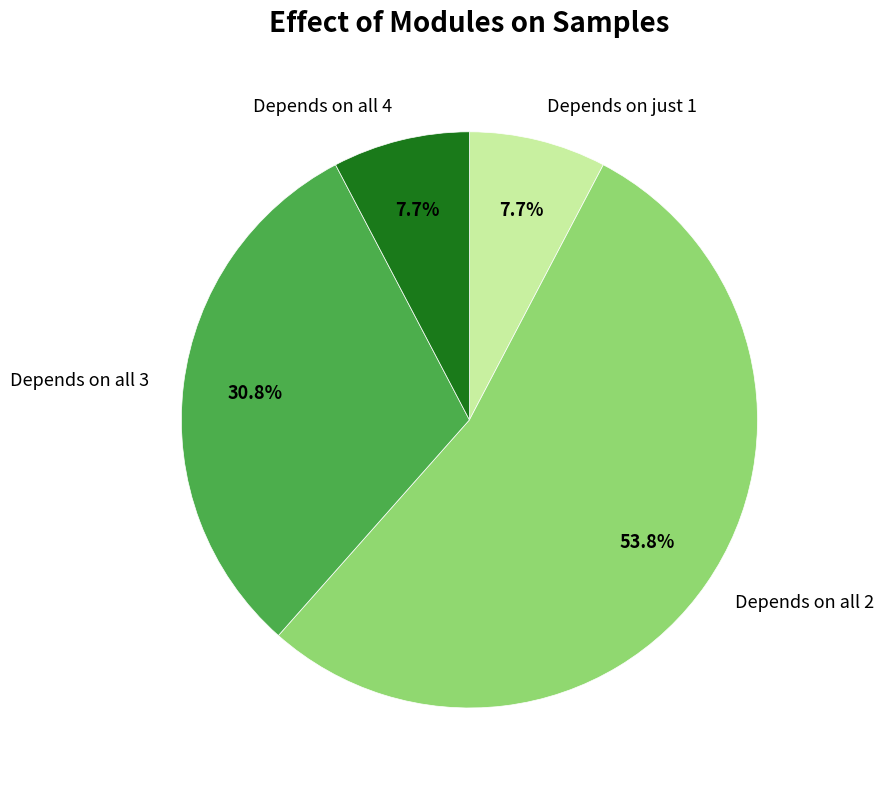

Do Depends on just 1 and Depends on all 2 together represent more than half of the pie?

Yes